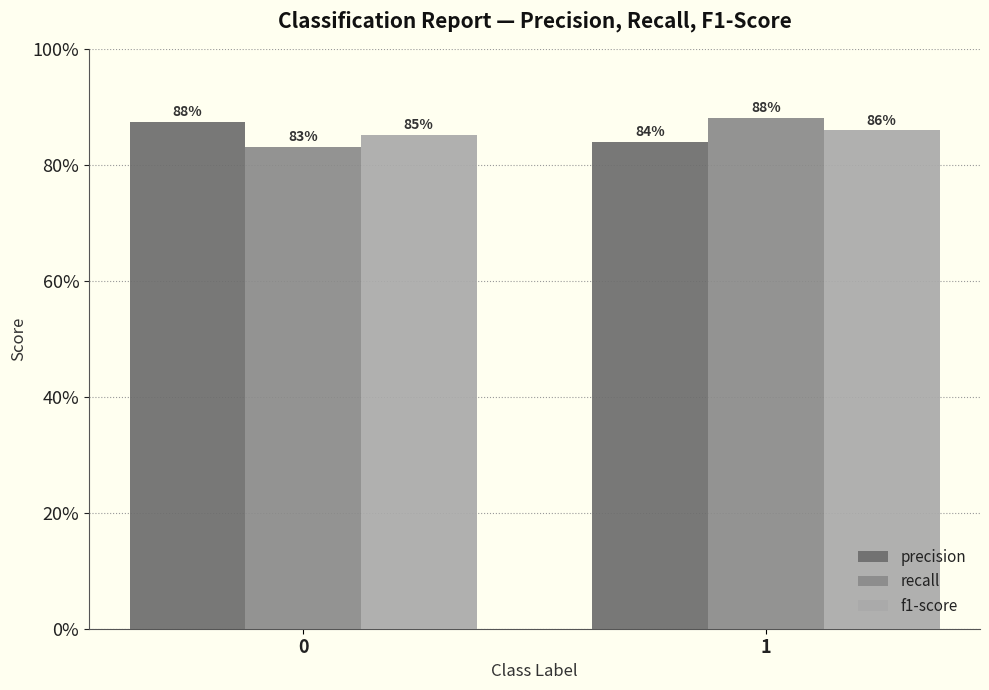

Which series has the largest range (max minus min)?

recall